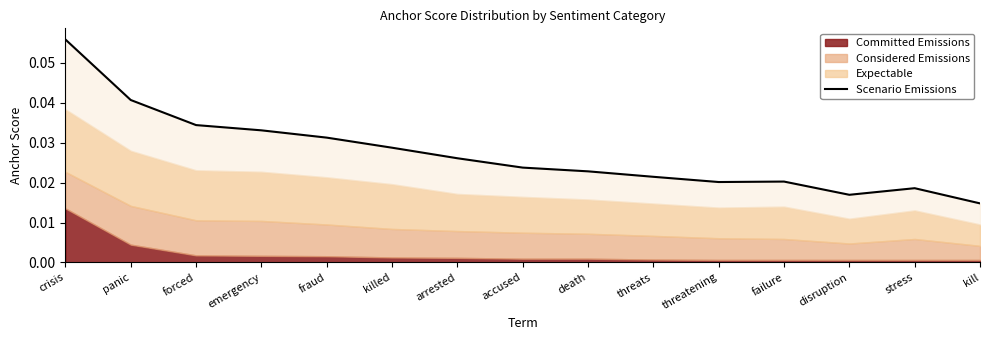

What is the sum of all values?

0.4